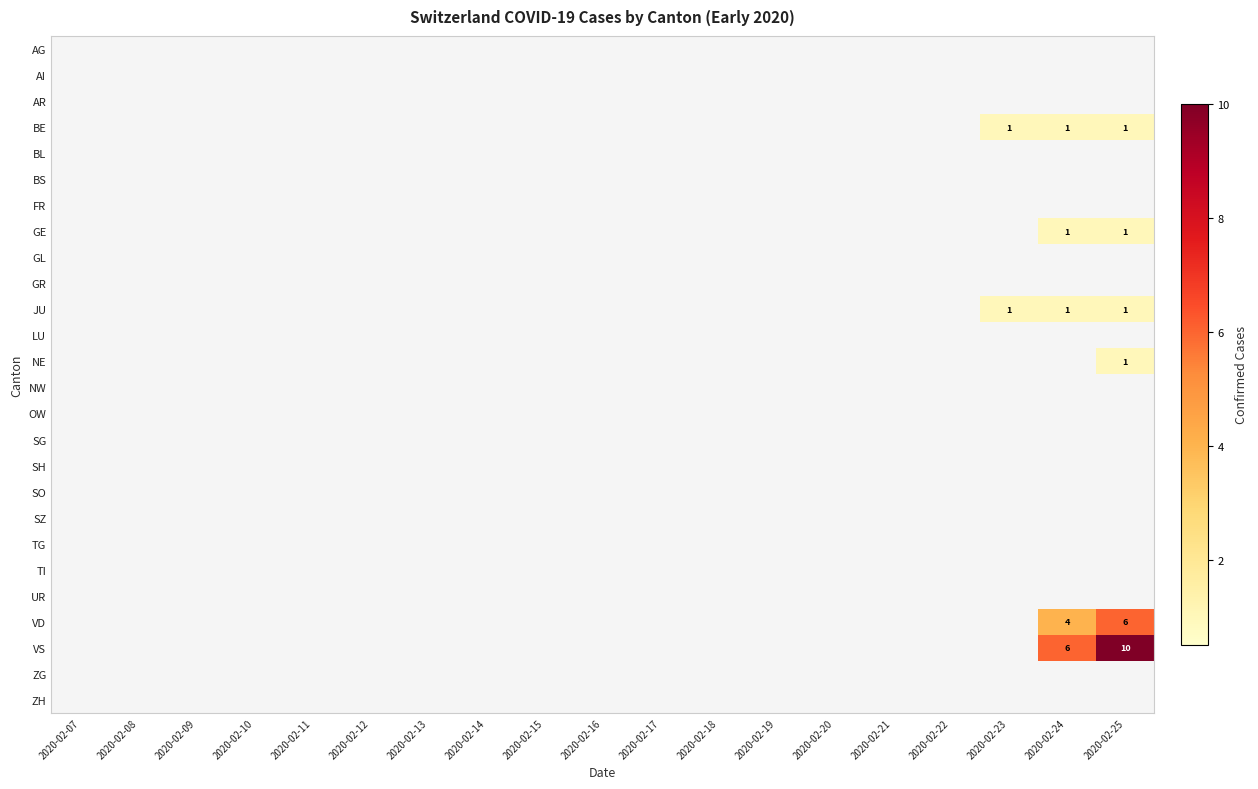

List the labels in order of LU value, smallest first.

2020-02-07, 2020-02-08, 2020-02-09, 2020-02-10, 2020-02-11, 2020-02-12, 2020-02-13, 2020-02-14, 2020-02-15, 2020-02-16, 2020-02-17, 2020-02-18, 2020-02-19, 2020-02-20, 2020-02-21, 2020-02-22, 2020-02-23, 2020-02-24, 2020-02-25